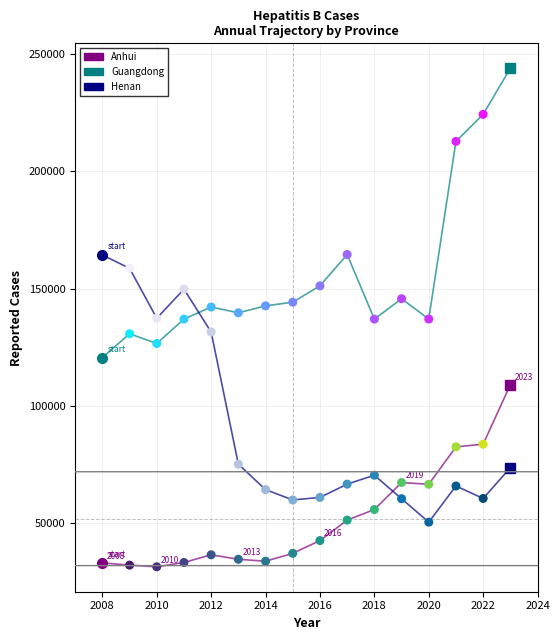

Rank the series by their average value, from lowest to highest.

Anhui, Henan, Guangdong